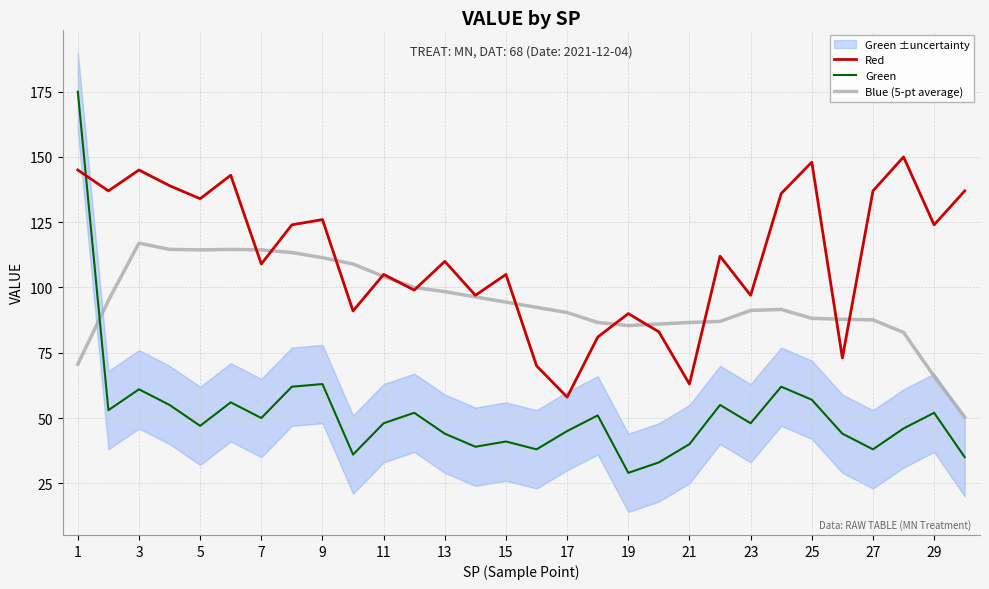

After their last crossing, which series has the higher values: Green or Red?

Red